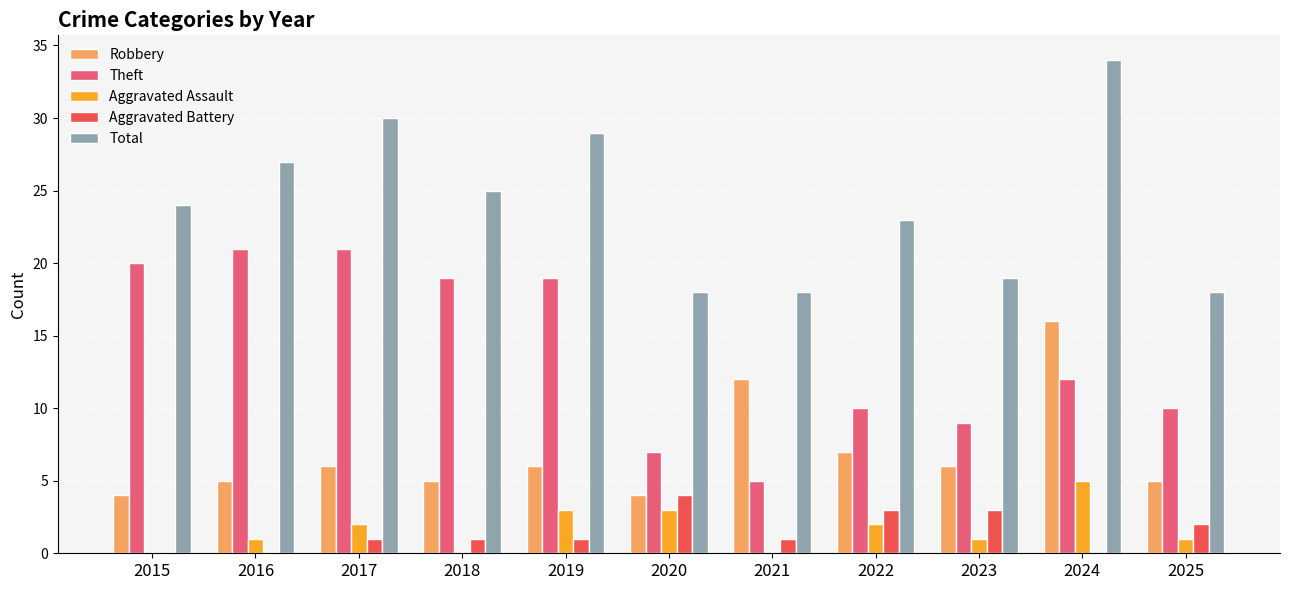

What is the total value across all series at 2018?

50